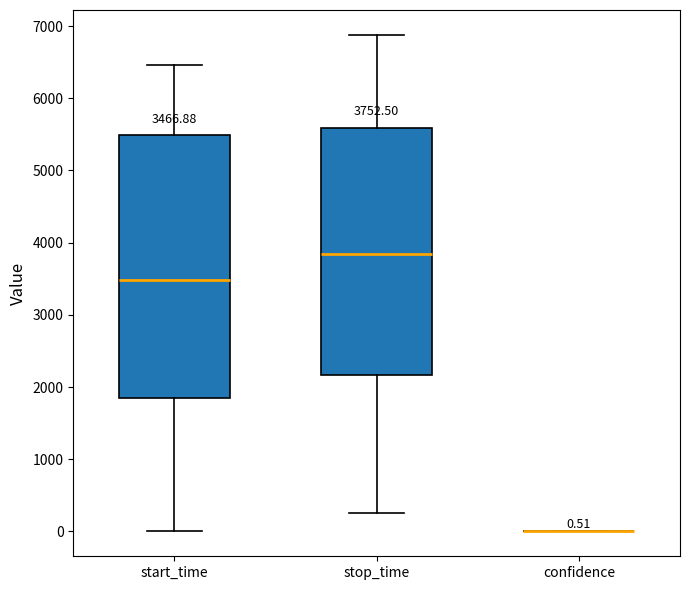

Which box is the tallest, from its lower edge to its upper edge?

start_time